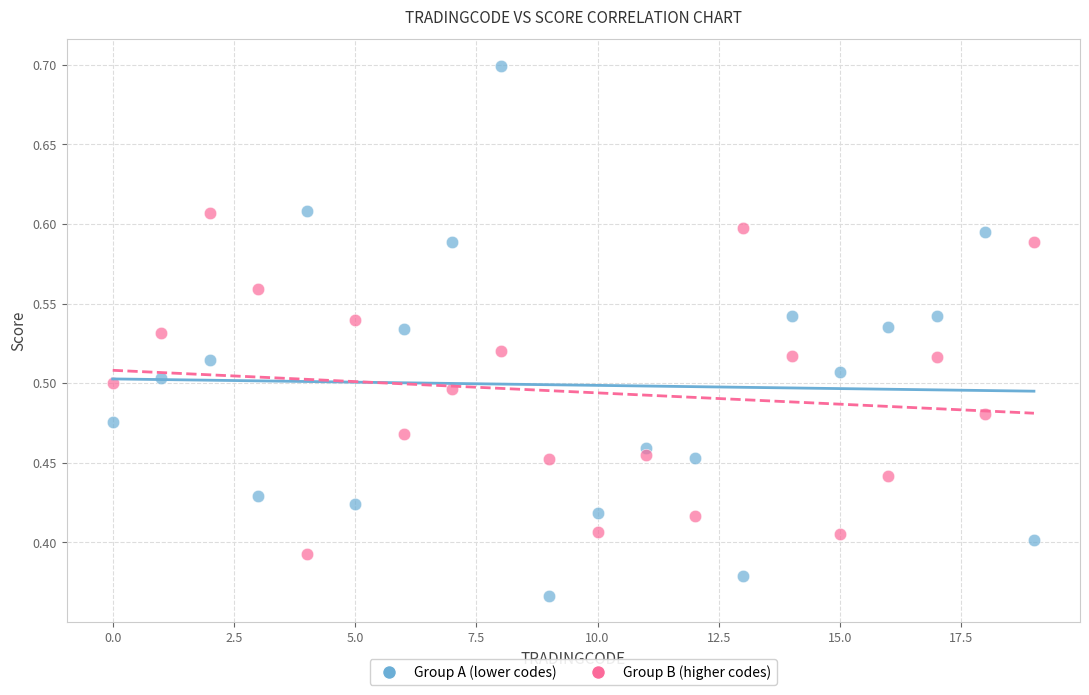

Across all data points, what is the range of Y values (max minus min)?

0.3